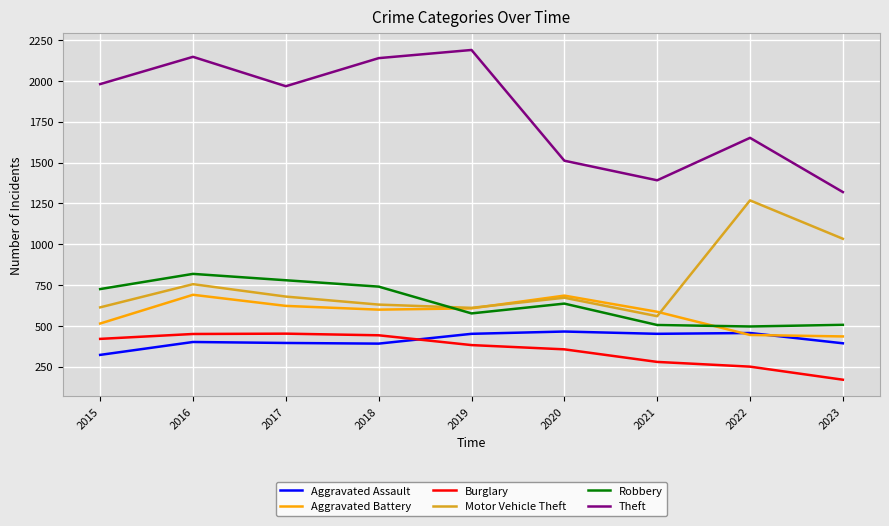

The value of Robbery at 2015 is 726. True or false?

True